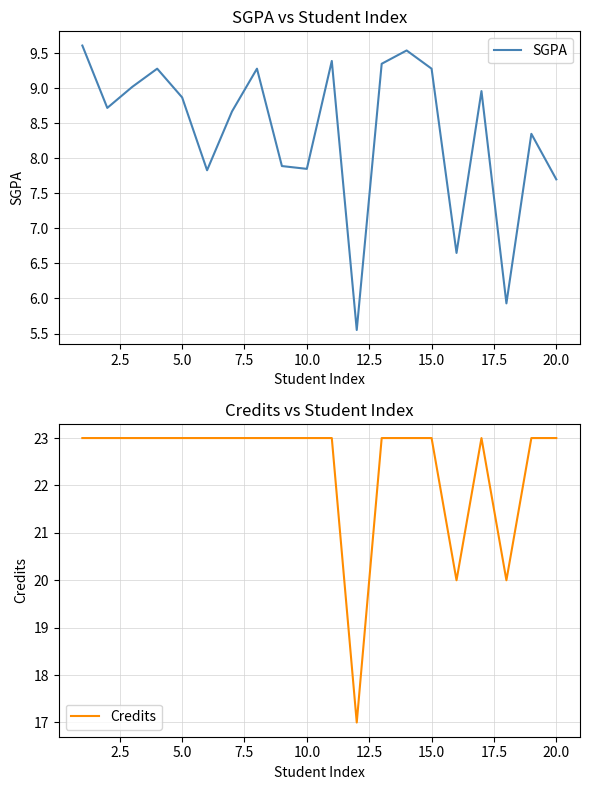

The value of Credits at 10.0 is 15. True or false?

False